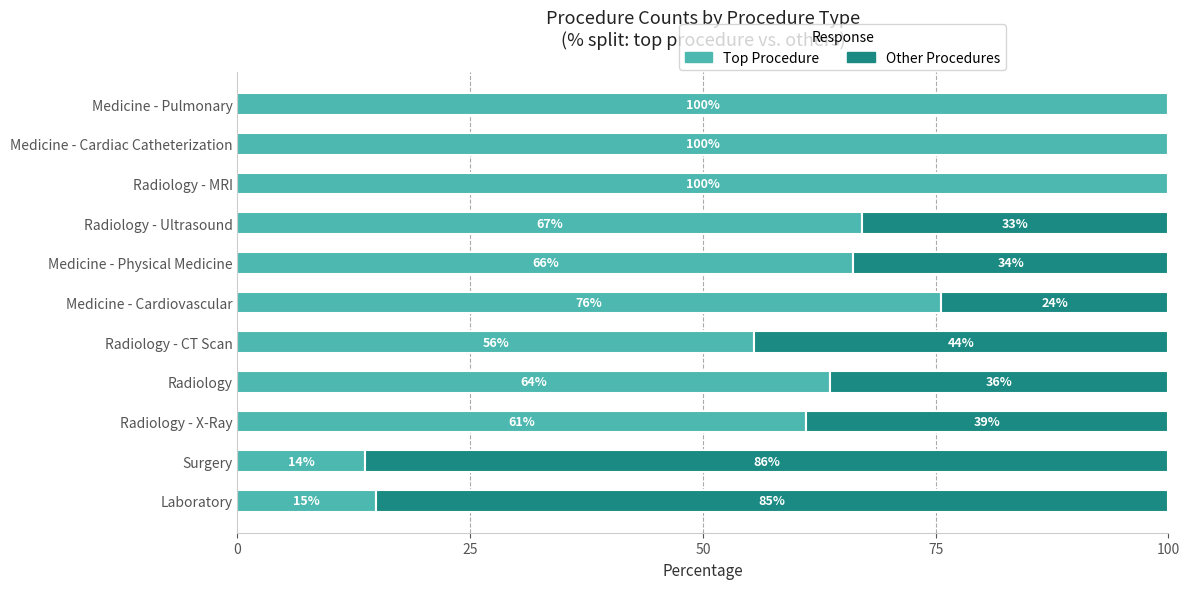

What is the maximum value for Top Procedure?

100.0